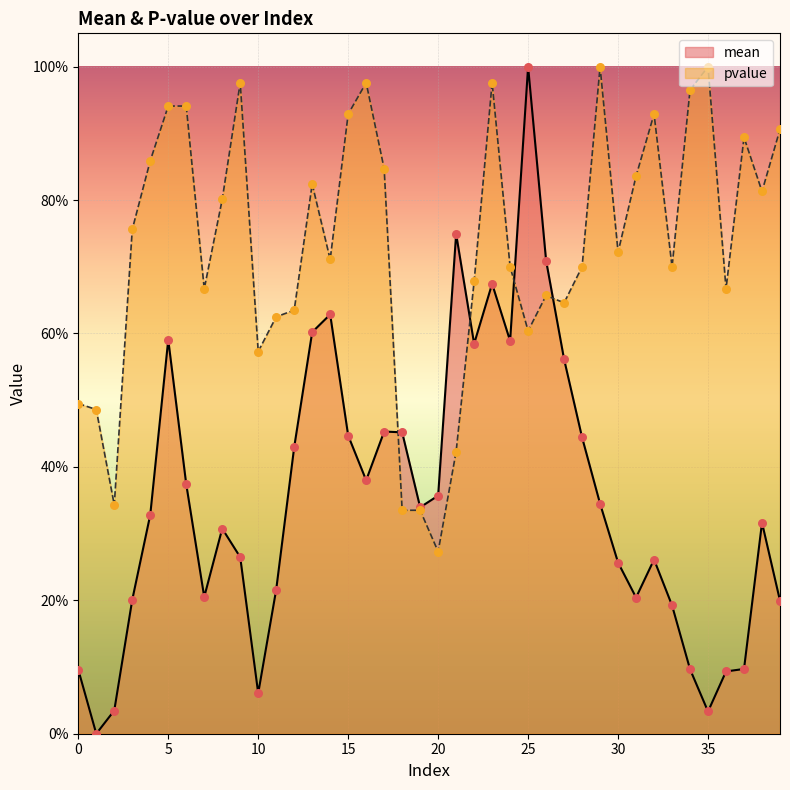

Which series reaches the maximum Y coordinate?

mean